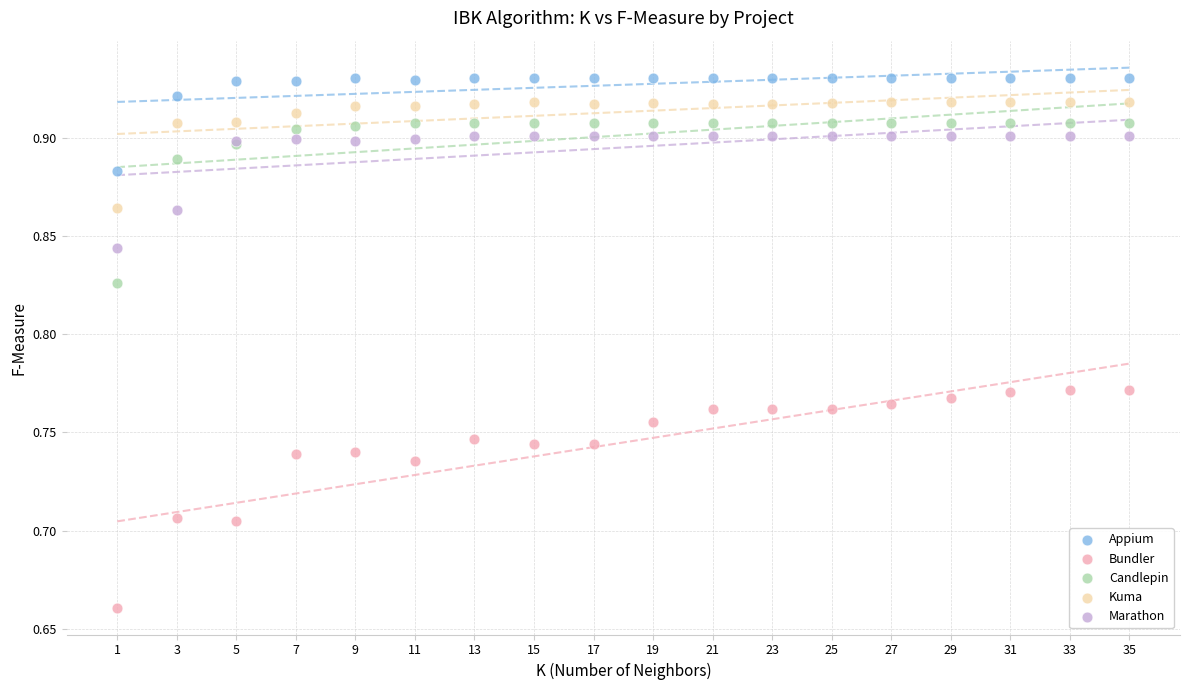

What are all the series names shown in the legend?

Appium, Bundler, Candlepin, Kuma, Marathon